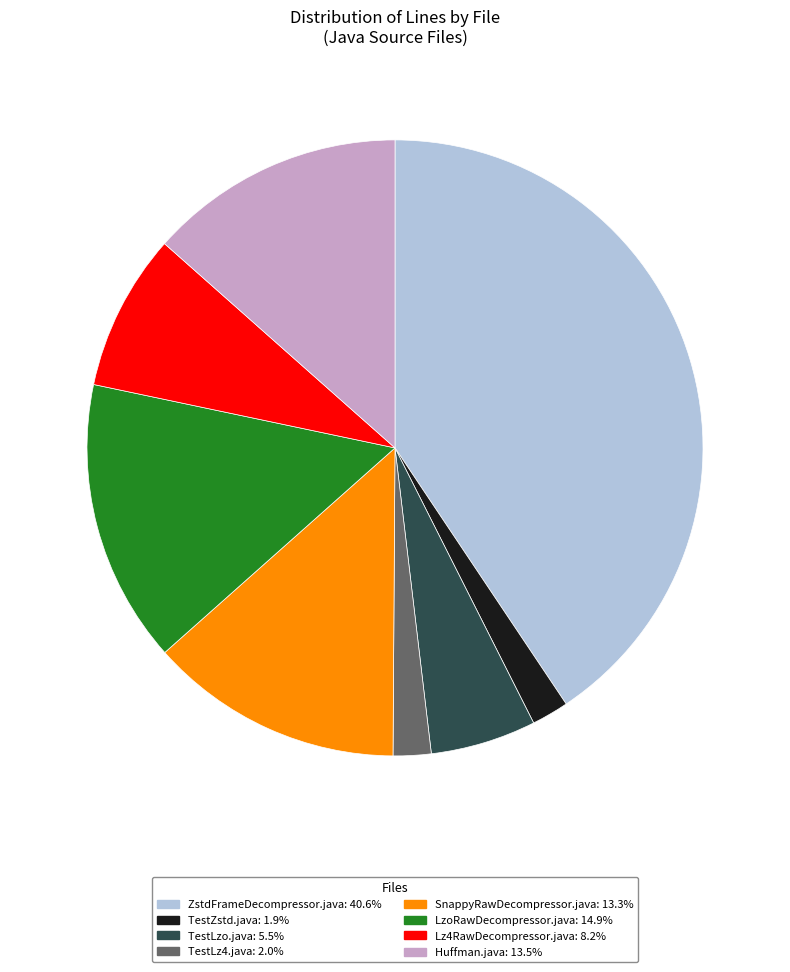

Which slice is the largest?

ZstdFrameDecompressor.java